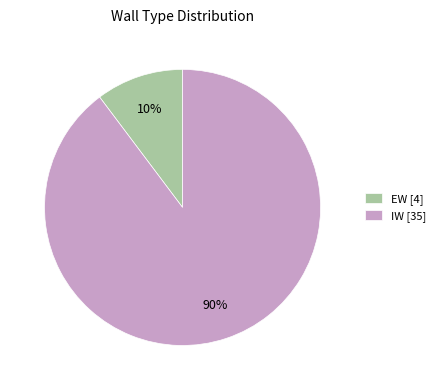

Is there any slice that represents more than half of the pie?

Yes